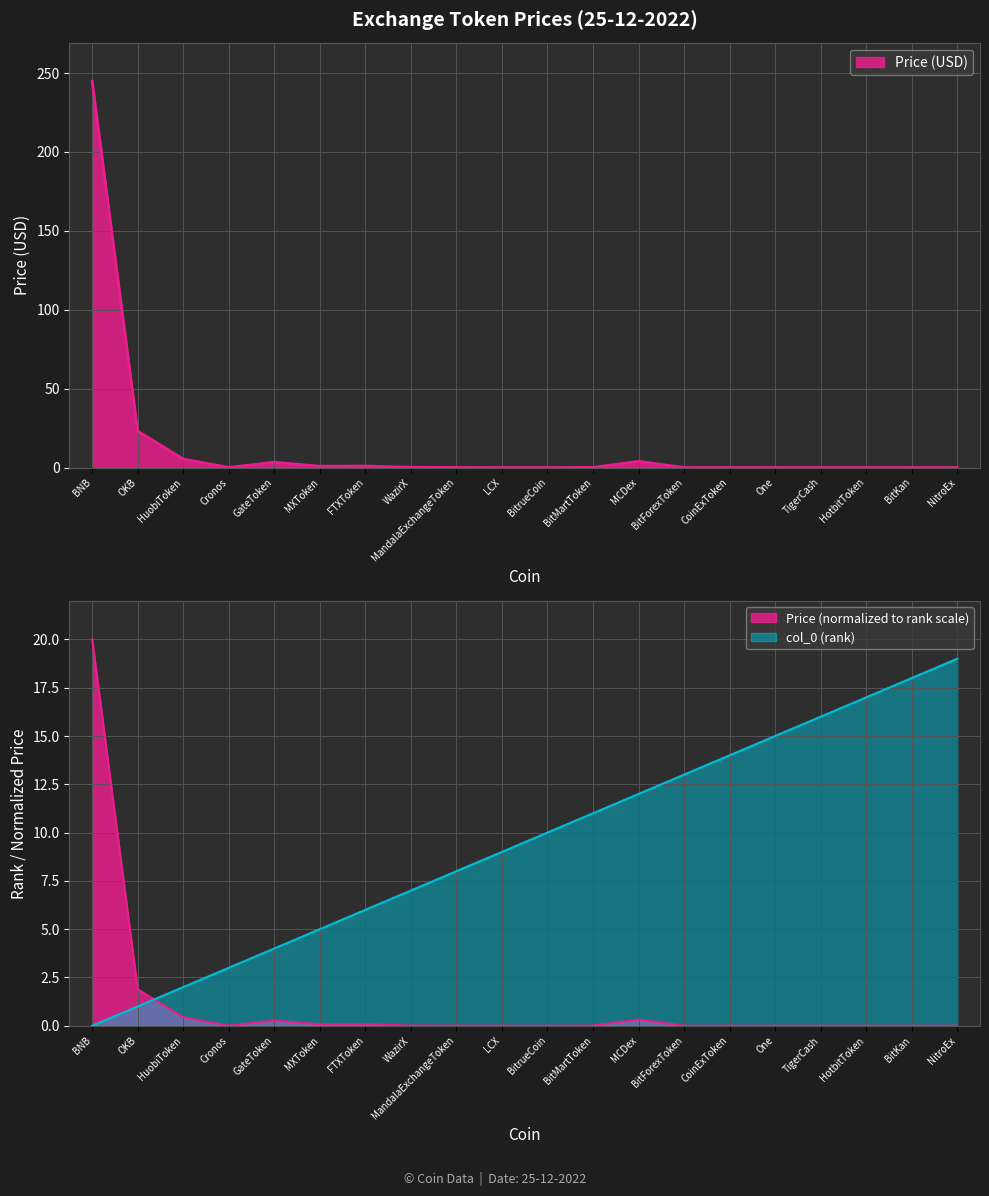

How many intersections are there between Price and col_0 (rank)?

1